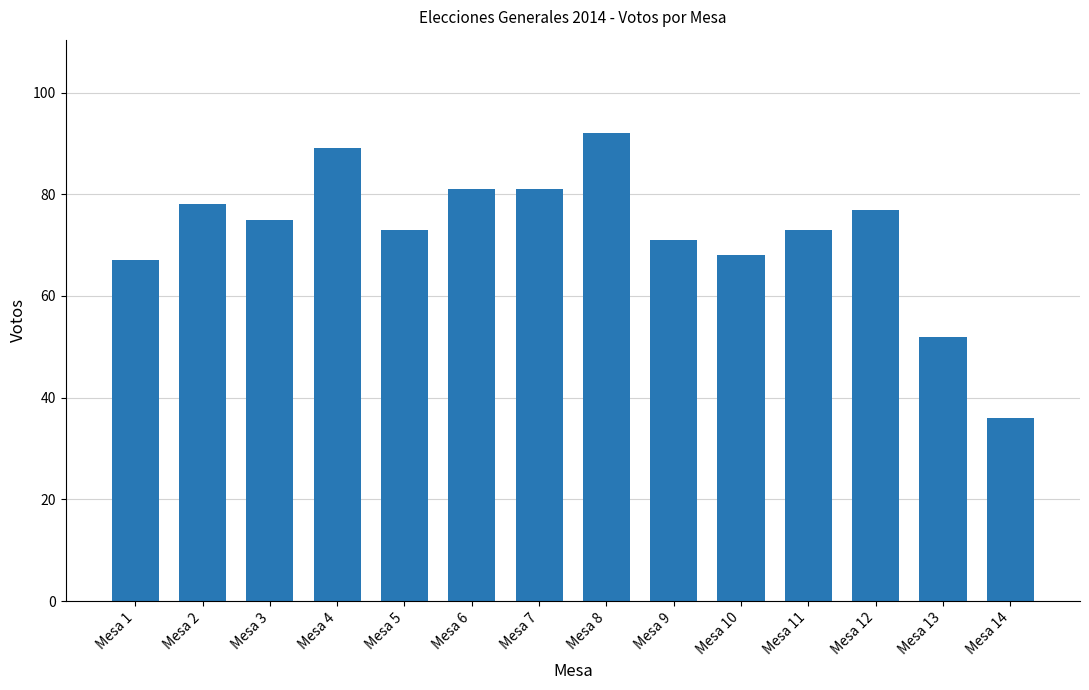

What is the change in value from Mesa 3 to Mesa 5?

-2